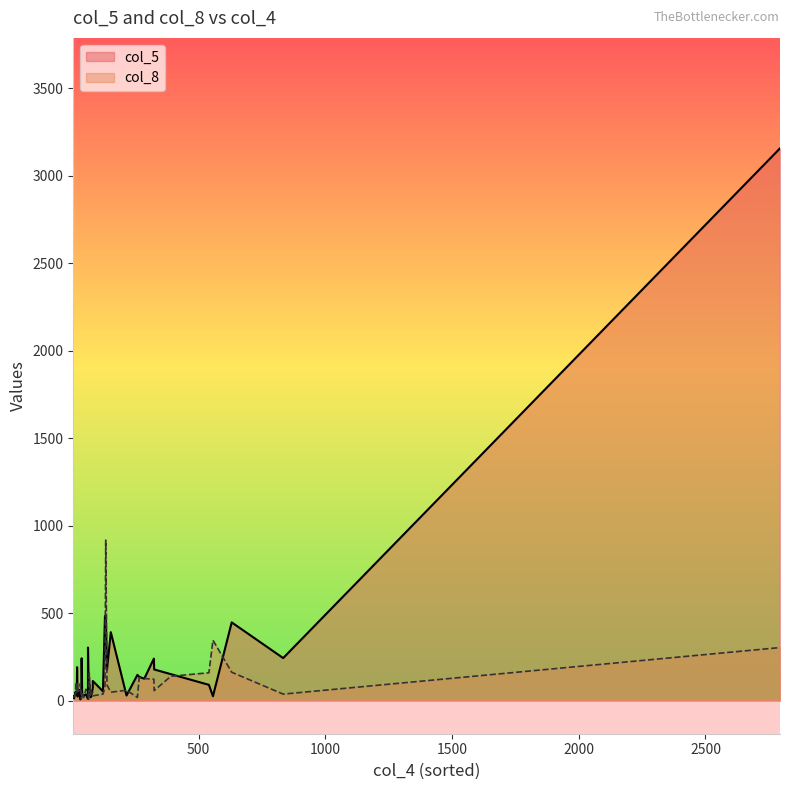

Between 5 and 6, which series saw the biggest shift?

col_8